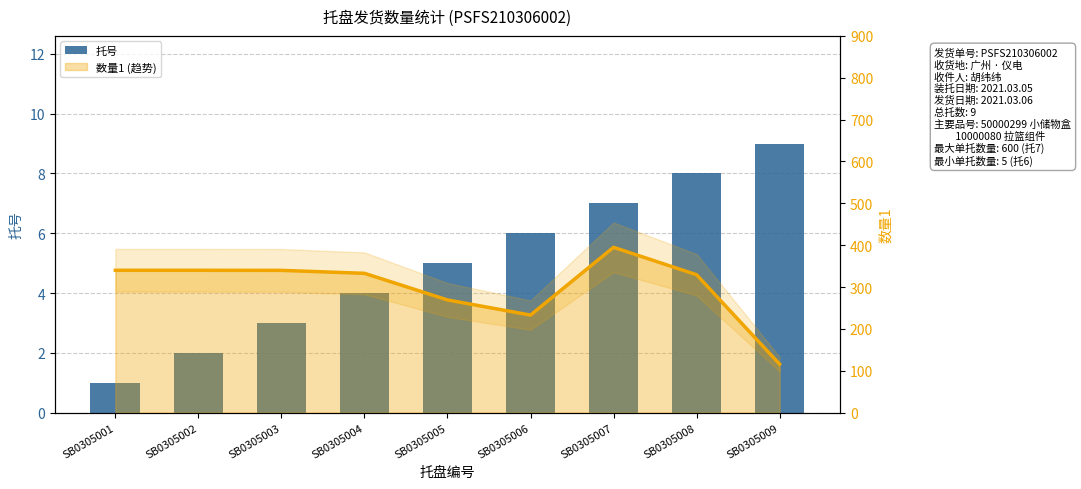

What is the difference between the second highest and minimum values in the 托号 series?

7.0